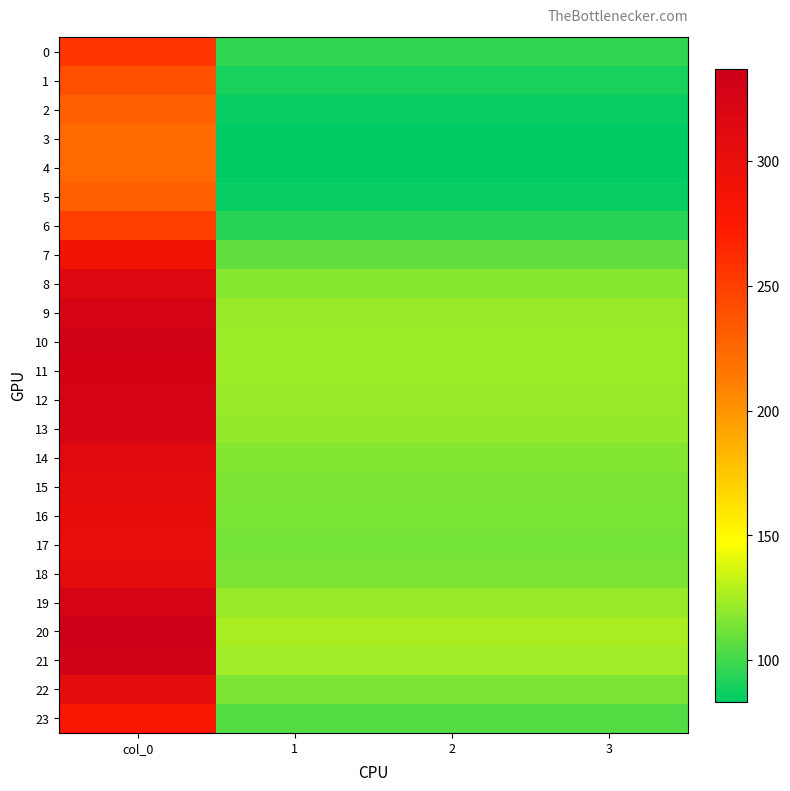

Reading left to right, extract all data points from this chart.

0: col_0=256.5	1=95.8	2=95.8	3=95.8
1: col_0=239.7	1=89.5	2=89.5	3=89.5
2: col_0=228.7	1=85.4	2=85.4	3=85.4
3: col_0=224.1	1=83.7	2=83.7	3=83.7
4: col_0=223.3	1=83.4	2=83.4	3=83.4
5: col_0=228.7	1=85.4	2=85.4	3=85.4
6: col_0=250.9	1=93.7	2=93.7	3=93.7
7: col_0=289.1	1=107.9	2=107.9	3=107.9
8: col_0=314.1	1=117.3	2=117.3	3=117.3
9: col_0=324.7	1=121.2	2=121.2	3=121.2
10: col_0=328.7	1=122.7	2=122.7	3=122.7
11: col_0=327.8	1=122.4	2=122.4	3=122.4
12: col_0=325.1	1=121.4	2=121.4	3=121.4
13: col_0=323.3	1=120.7	2=120.7	3=120.7
14: col_0=313.4	1=117.0	2=117.0	3=117.0
15: col_0=307.1	1=114.6	2=114.6	3=114.6
16: col_0=303.4	1=113.3	2=113.3	3=113.3
17: col_0=302.1	1=112.8	2=112.8	3=112.8
18: col_0=307.7	1=114.9	2=114.9	3=114.9
19: col_0=325.9	1=121.7	2=121.7	3=121.7
20: col_0=337.2	1=125.9	2=125.9	3=125.9
21: col_0=331.2	1=123.6	2=123.6	3=123.6
22: col_0=307.4	1=114.8	2=114.8	3=114.8
23: col_0=279.3	1=104.3	2=104.3	3=104.3